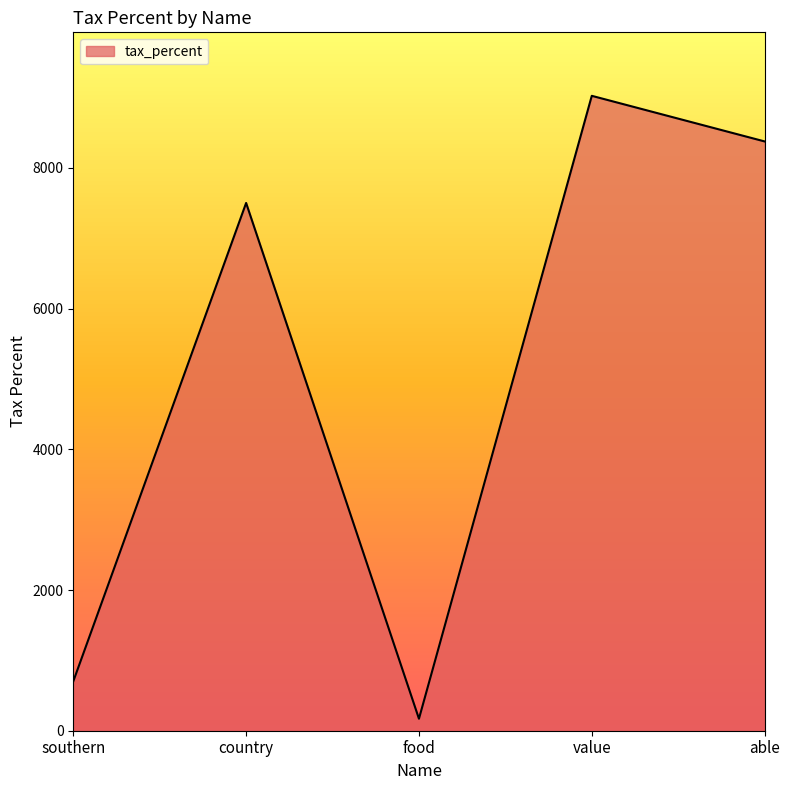

Reading left to right, what are all the values shown in this chart?

southern=702.0	country=7501.0	food=170.4	value=9023.7	able=8375.5